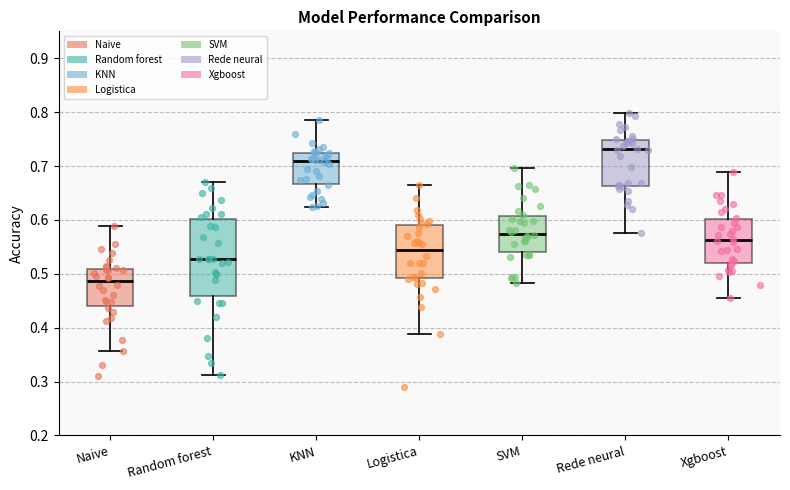

Which box is the tallest, from its lower edge to its upper edge?

Random forest